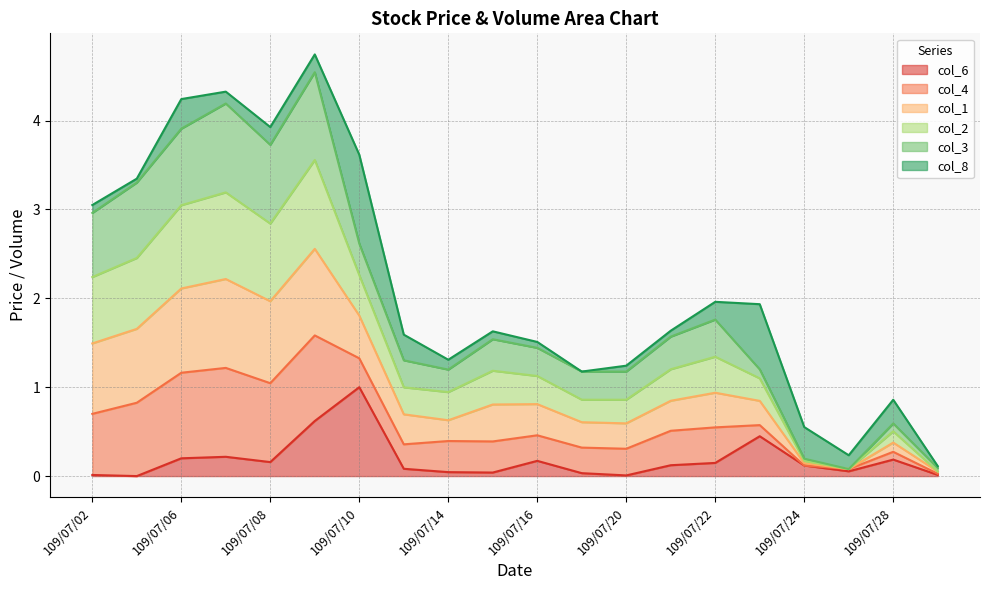

True or false: col_1 has more than 0 points higher than both neighbors.

True